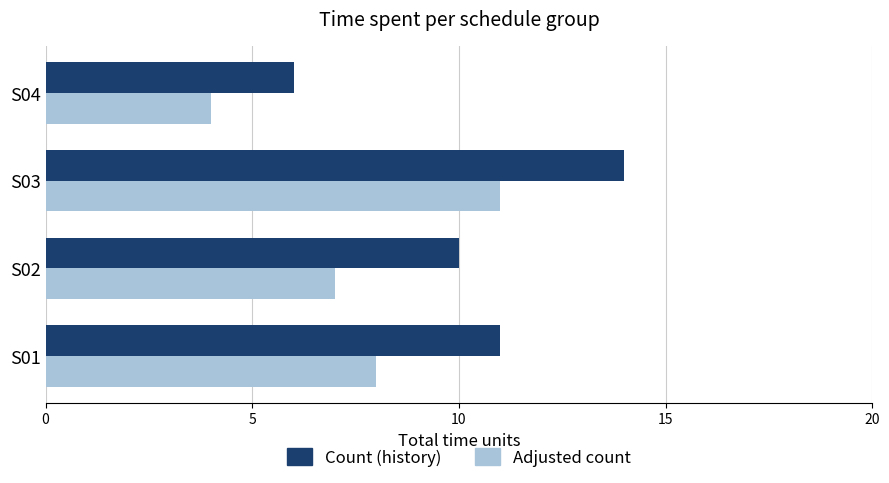

Where is Adjusted count nearest to the value 7?

S02